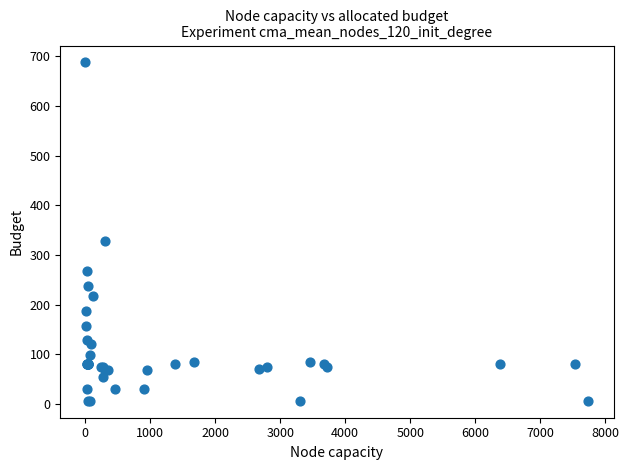

What Y value in the scatter plot is closest to 347?

328.0